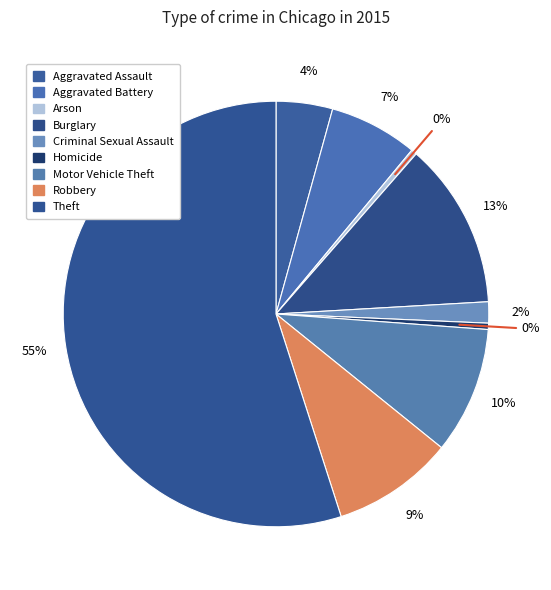

Combined, do Motor Vehicle Theft and Homicide account for over 50%?

No